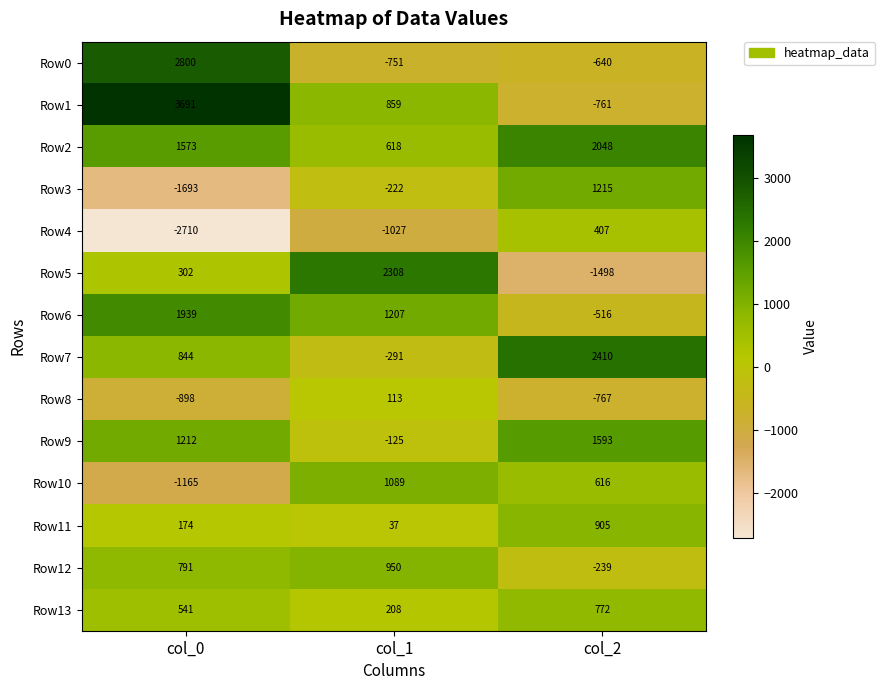

How many negative values does the Row1 series have?

1